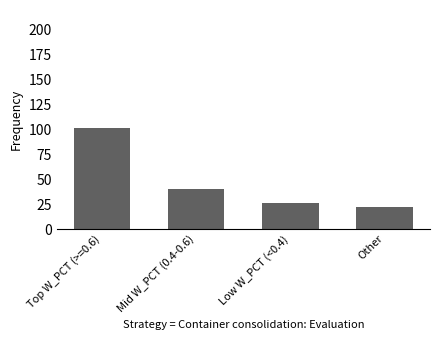

What is the change in value from Top W_PCT (>=0.6) to Low W_PCT (<0.4)?

-75